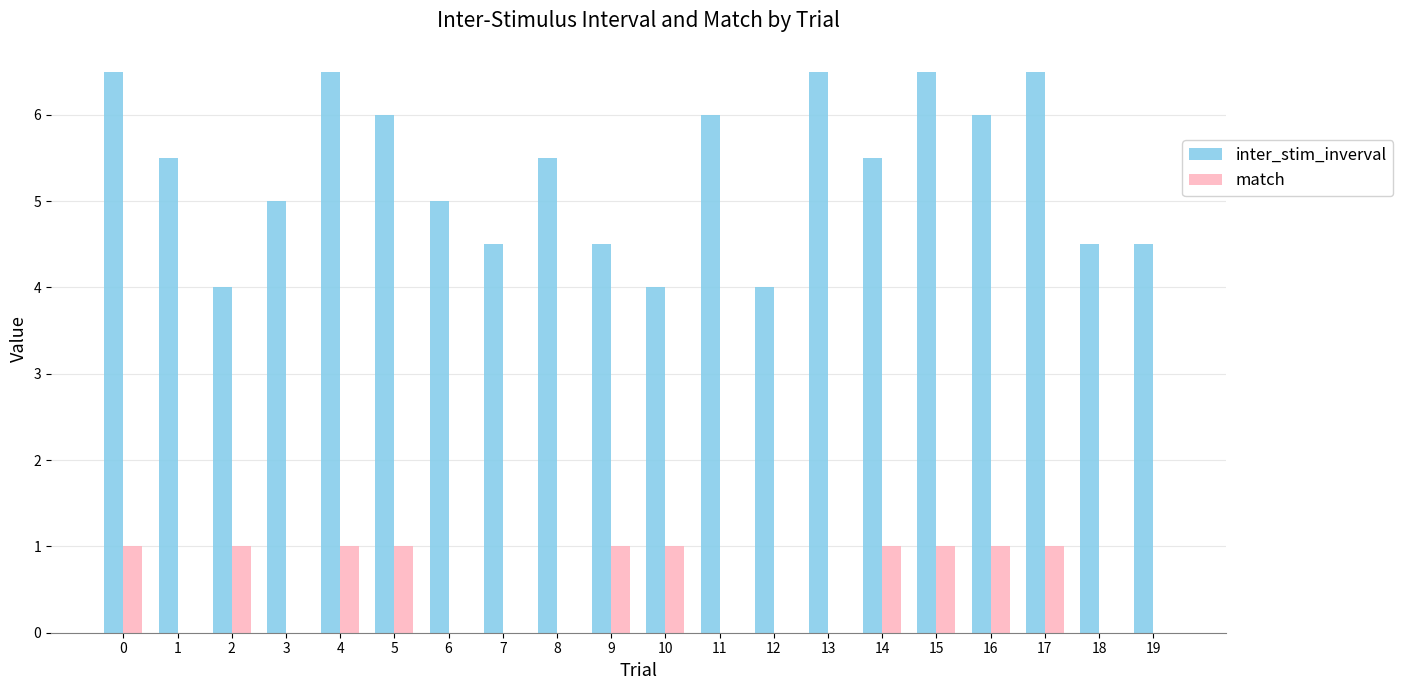

What is the sum of all inter_stim_inverval values?

107.0